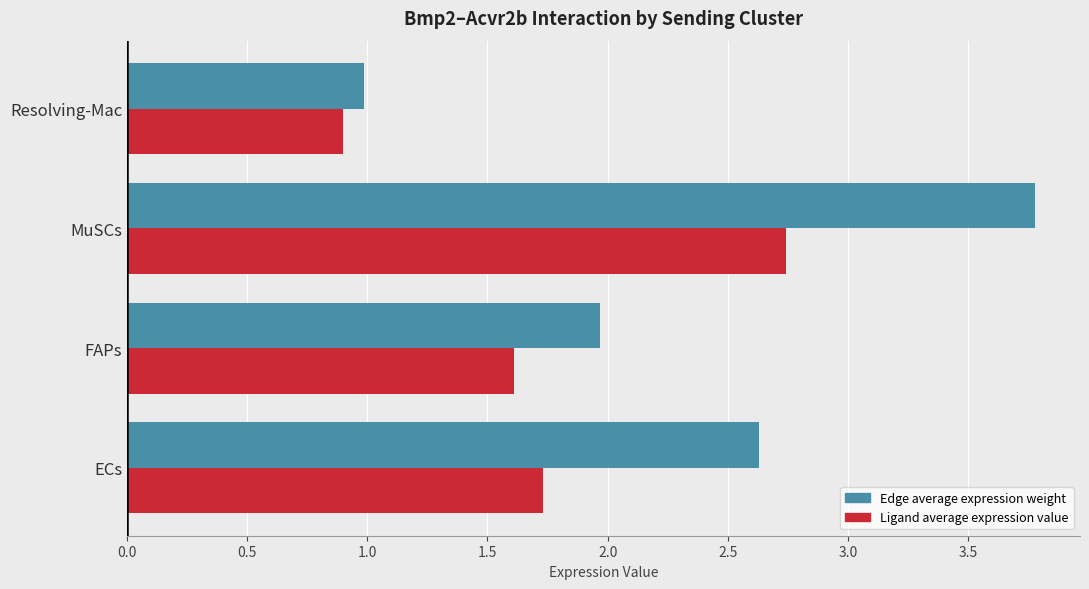

Is the value of Ligand average expression value at FAPs greater than the value of Edge average expression weight at MuSCs?

No